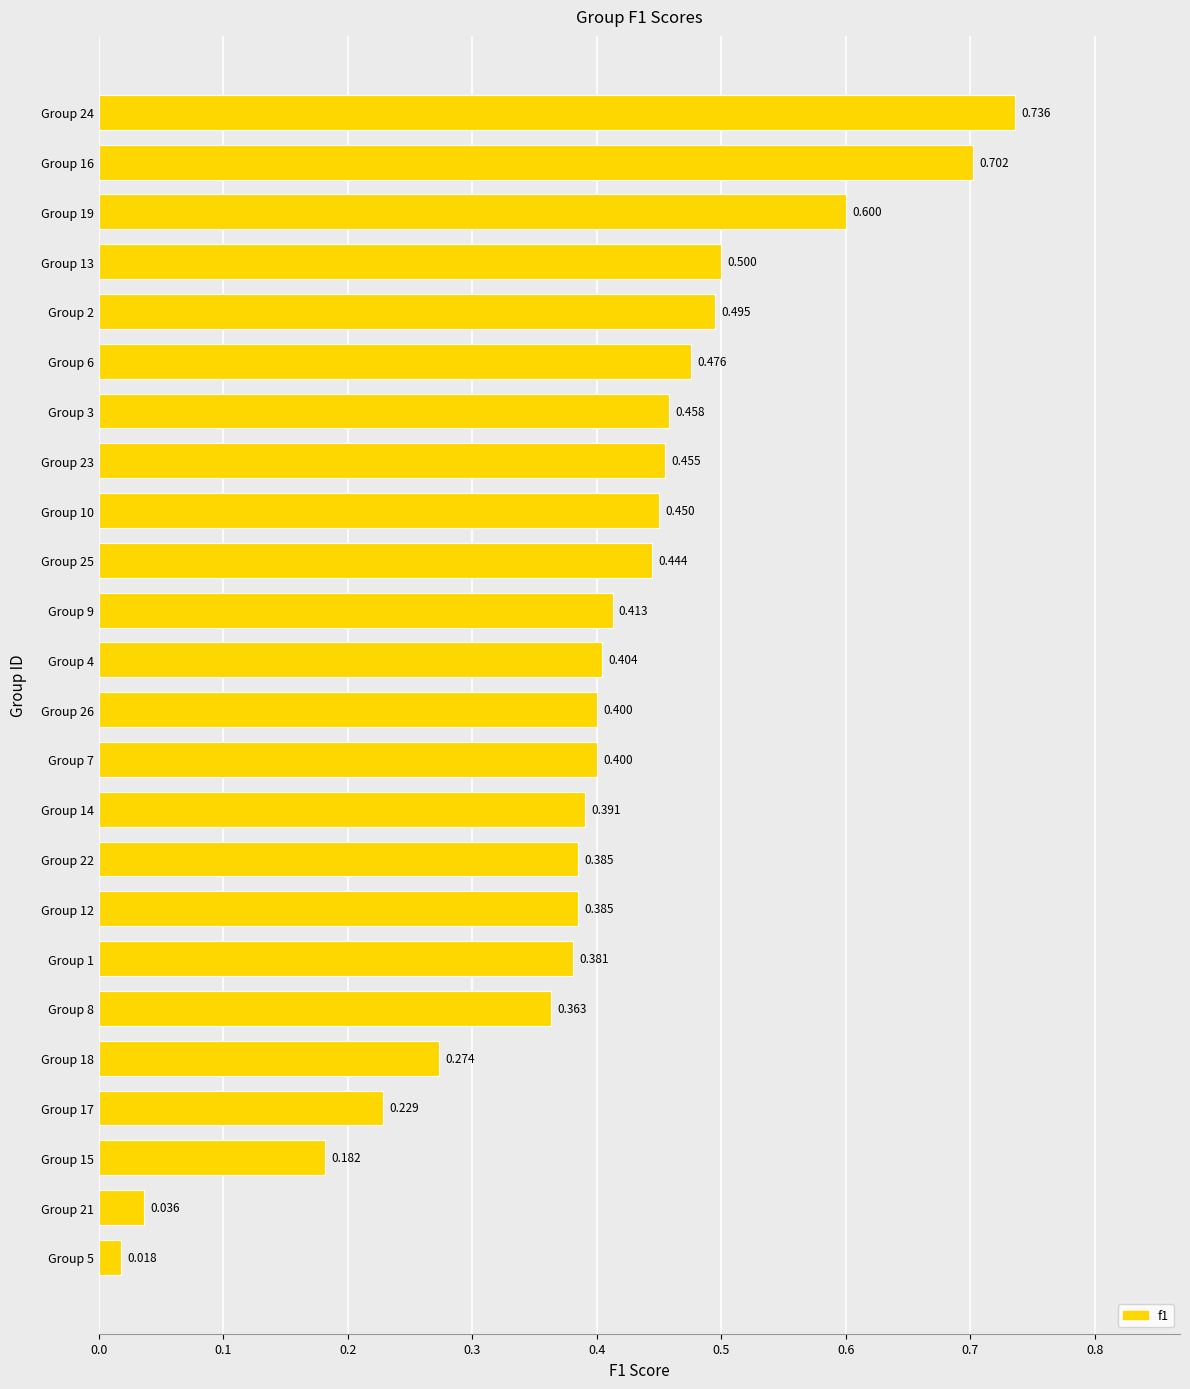

How many bars are there in total?

24